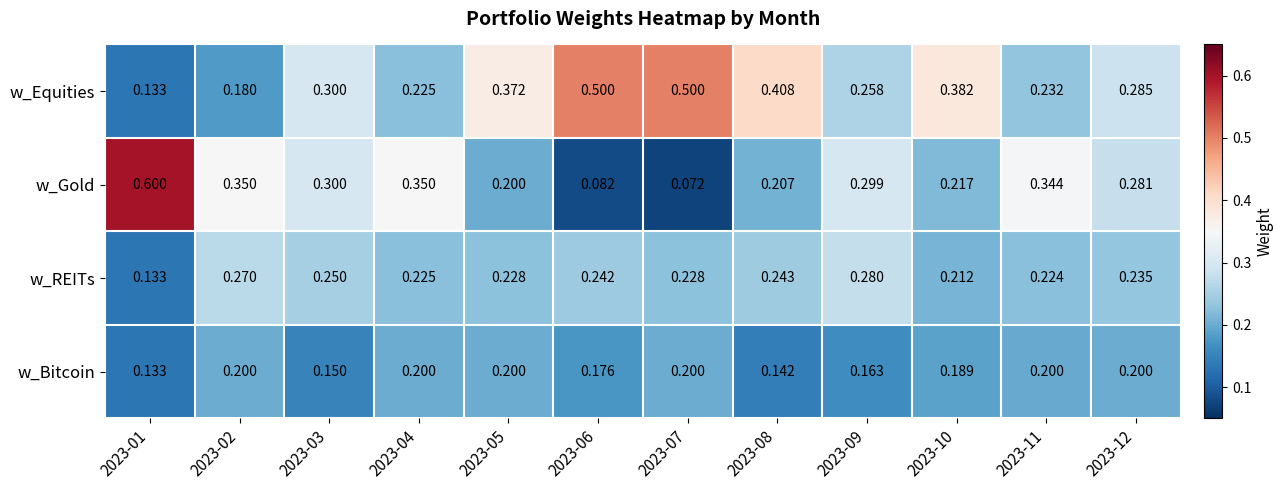

At 2023-02, list the series in order from smallest to largest.

w_Equities, w_Bitcoin, w_REITs, w_Gold